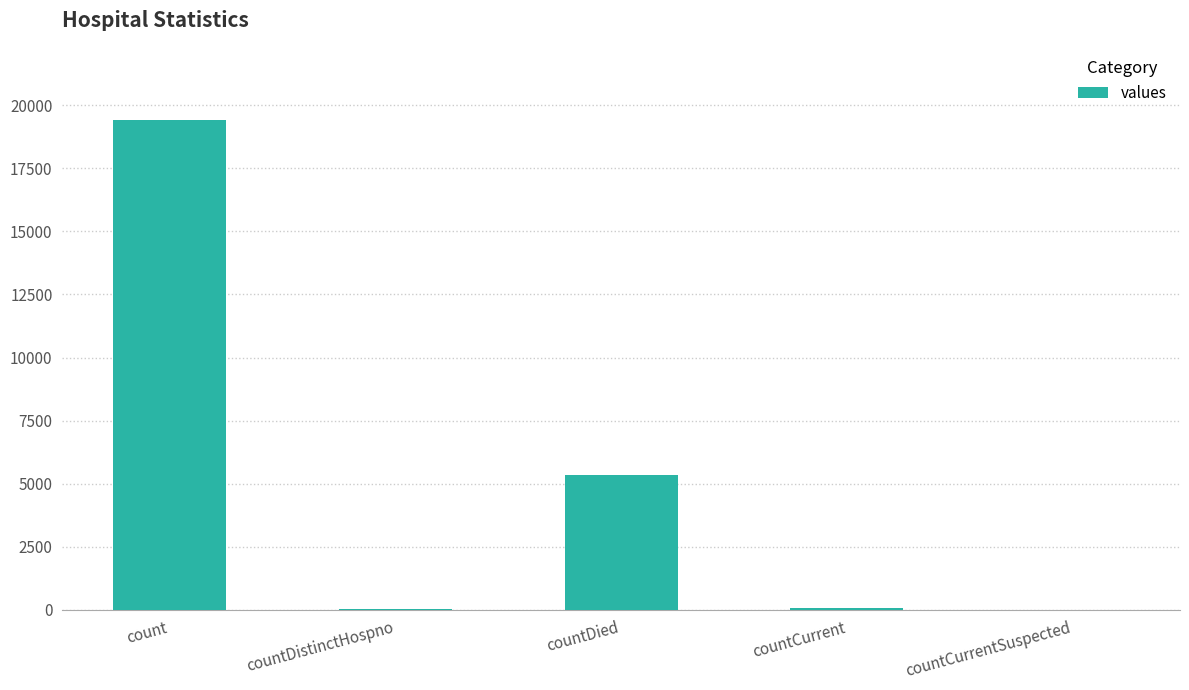

Does the chart contain stacked bars?

No